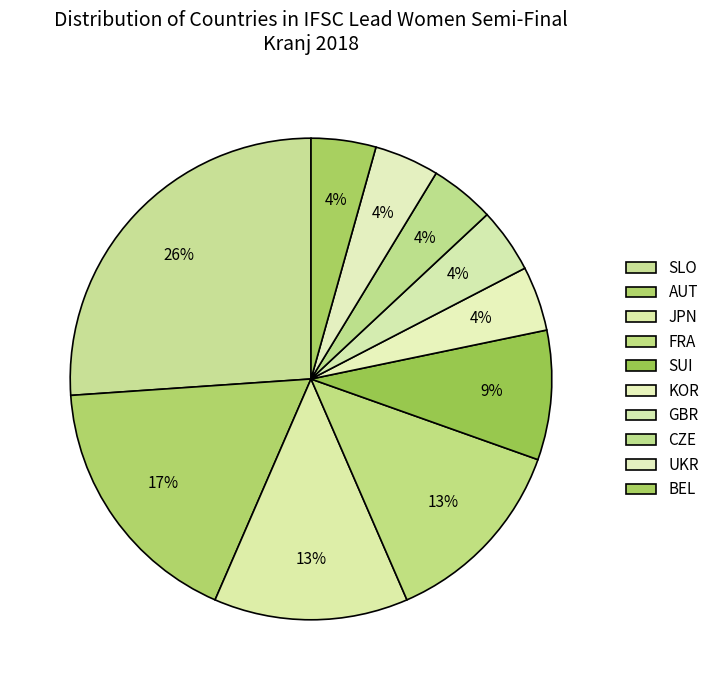

Does FRA represent more than half of the total?

No